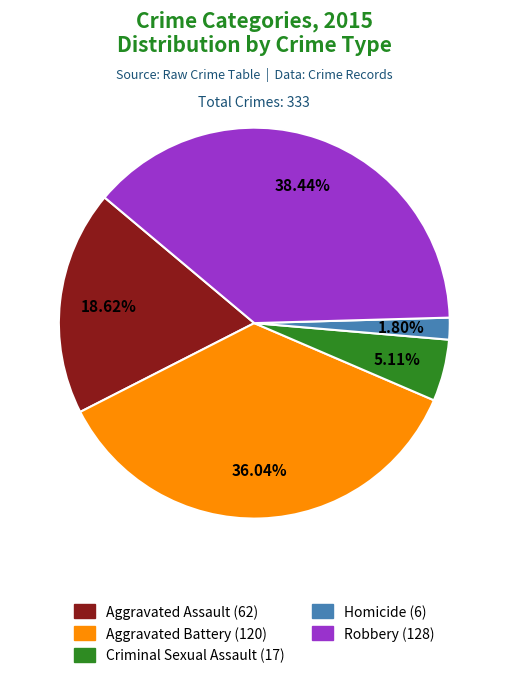

Rank the categories by value from highest to lowest.

Robbery, Aggravated Battery, Aggravated Assault, Criminal Sexual Assault, Homicide